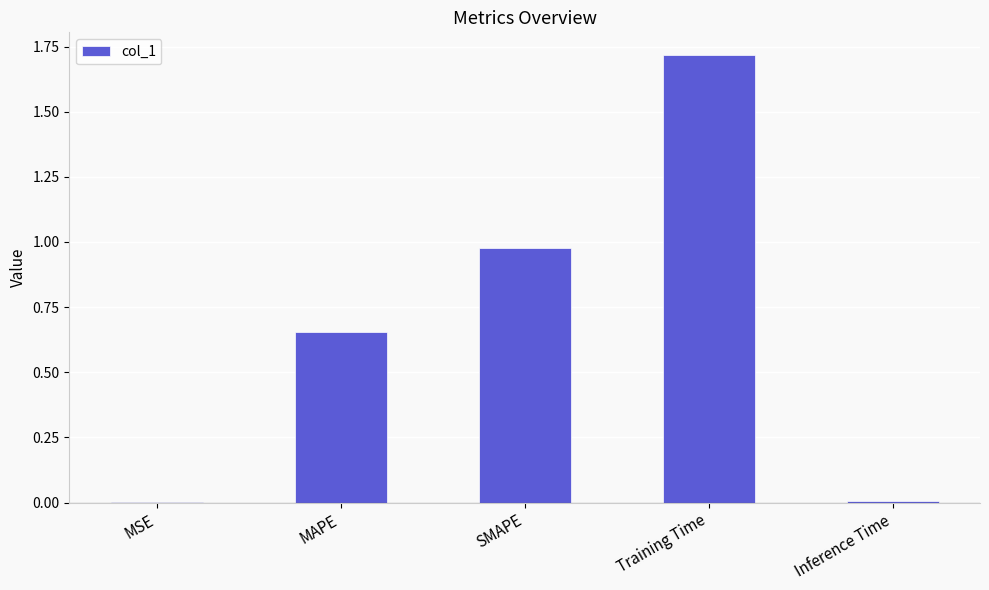

Which label corresponds to the largest value in the chart?

Training Time